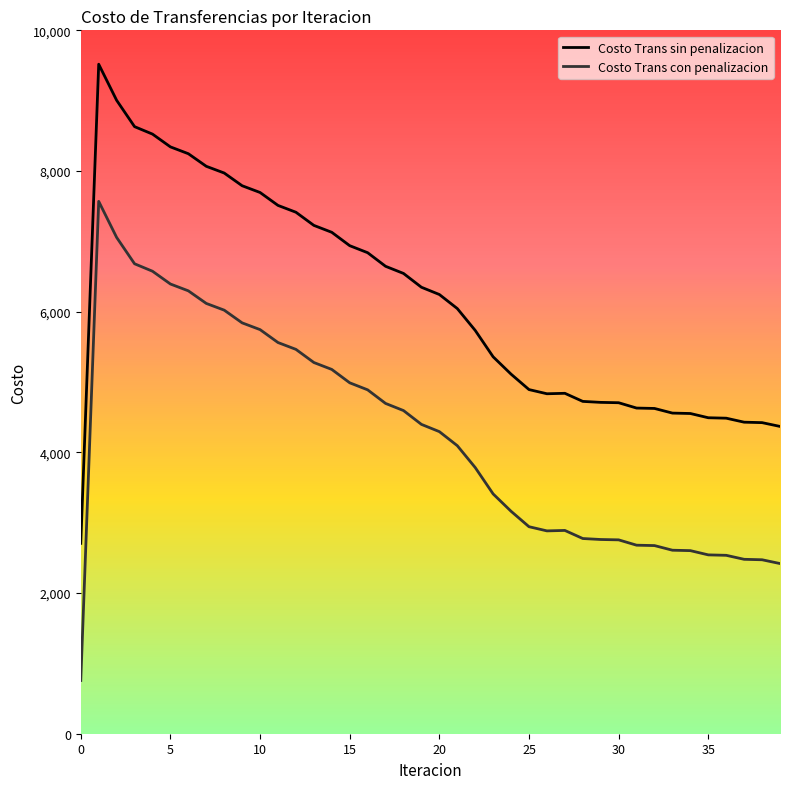

Rank the series by their maximum value, from lowest to highest.

Costo Trans con penalizacion, Costo Trans sin penalizacion